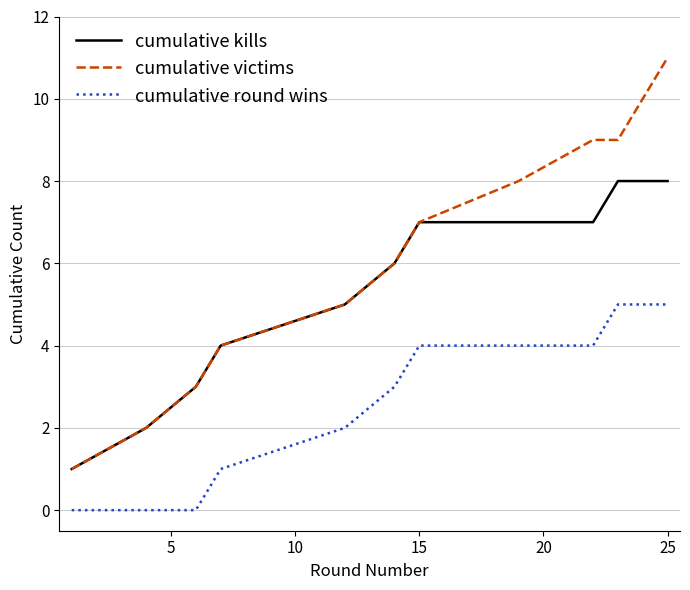

What is the highest value of the cumulative kills series?

8